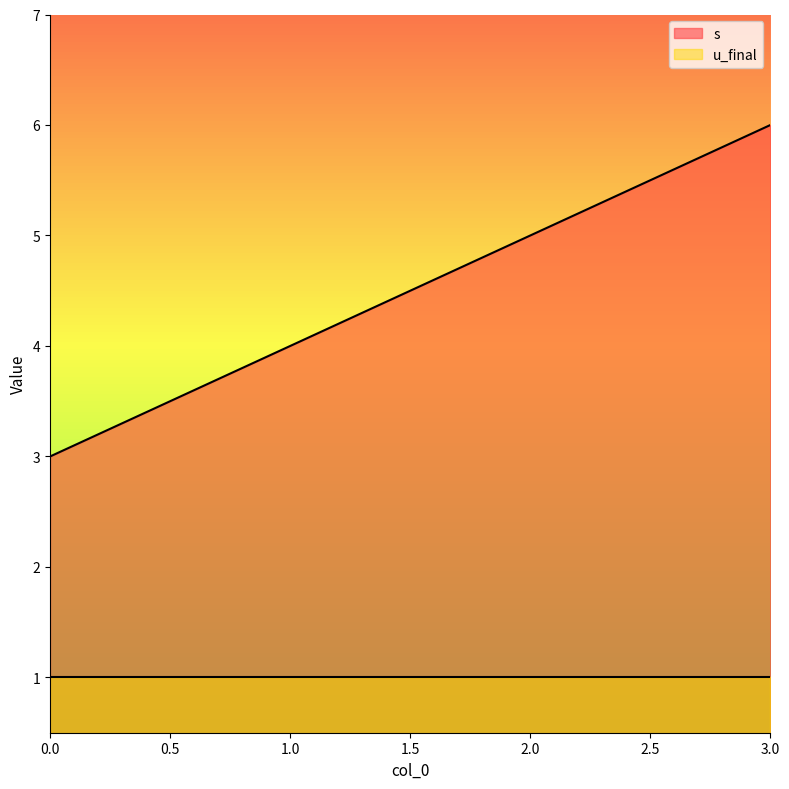

Reading left to right, what are all the values shown in this chart?

0=3	1=4	2=5	3=6